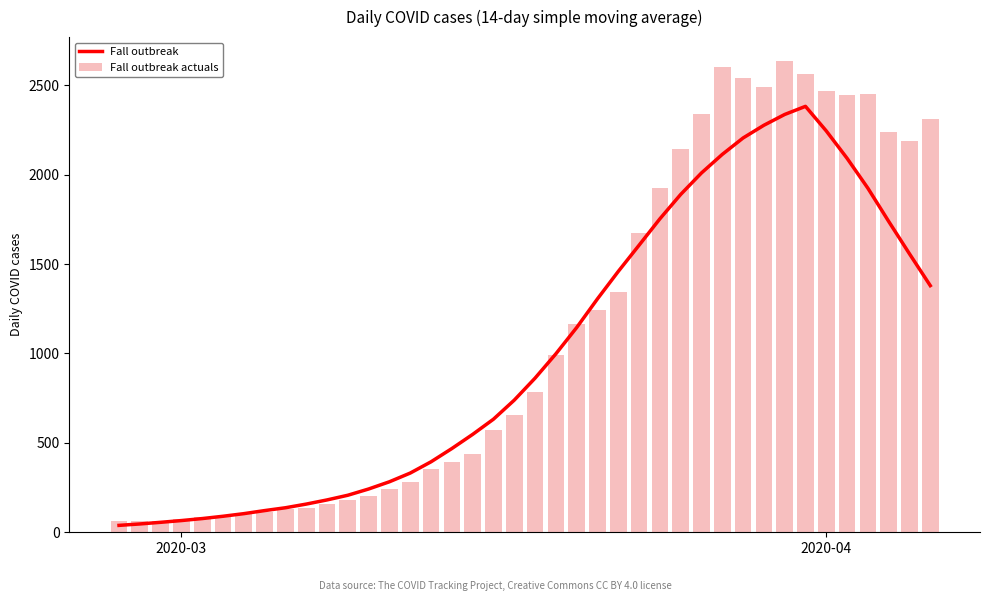

What is the highest value of the Fall outbreak series?

2382.4